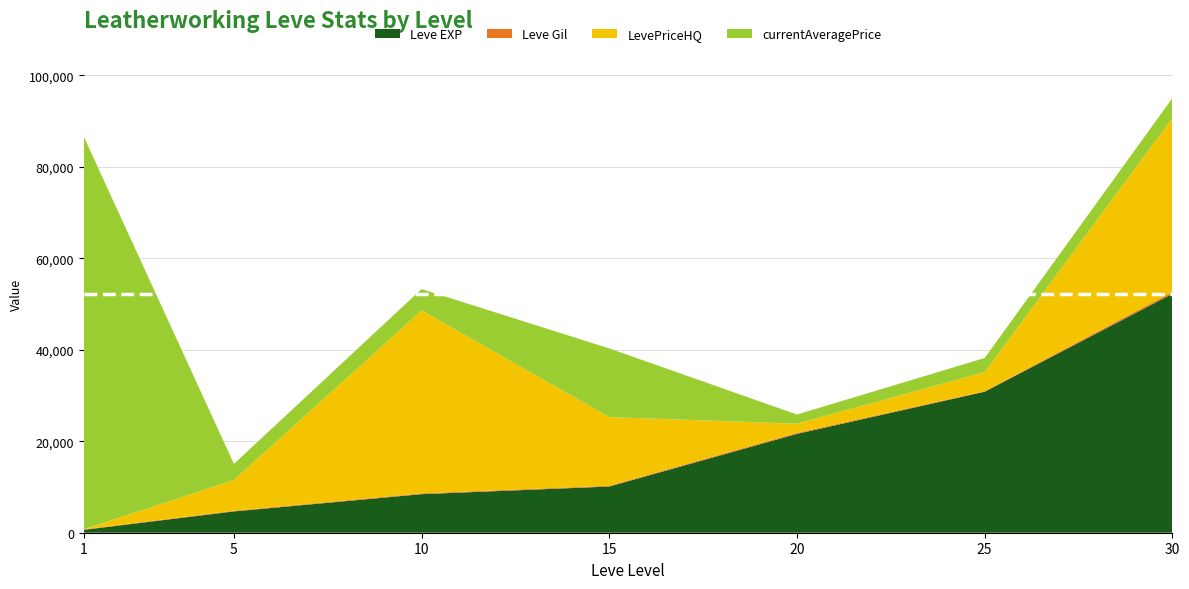

Reading left to right, list all the values displayed in this chart.

Leve EXP: 1=630	5=4660	10=8430	15=10100	20=21600	25=30820	30=52220
Leve Gil: 1=112	5=140	10=172	15=174	20=232	25=107	30=410
LevePriceHQ: 1=0	5=6736	10=40000	15=15004	20=2000	25=4178	30=37999
currentAveragePrice: 1=85850	5=3509	10=4662	15=15004	20=2000	25=3087	30=4347